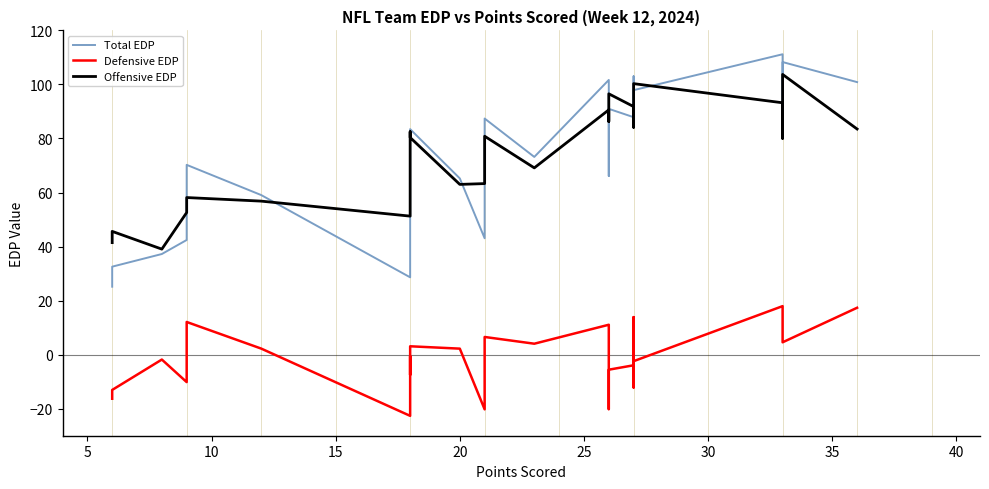

Reading left to right, what are all the values shown in this chart?

Total EDP: 25.1	32.6	37.2	42.4	70.2	59.1	28.6	73.0	75.0	83.5	65.2	43.1	87.4	73.2	101.7	66.1	91.0	87.9	103.0	97.4	85.0	97.9	111.2	93.6	108.3	100.9
Defensive EDP: -16.3	-13.1	-1.8	-10.2	12.1	2.3	-22.6	-0.6	-7.5	3.1	2.2	-20.2	6.5	4.1	11.1	-20.2	-5.6	-3.9	13.9	13.3	-12.2	-2.4	18.0	13.6	4.6	17.4
Offensive EDP: 41.5	45.6	39.1	52.6	58.1	56.8	51.3	73.6	82.5	80.4	63.0	63.3	80.8	69.1	90.6	86.3	96.5	91.8	89.1	84.1	97.2	100.3	93.2	80.1	103.7	83.5